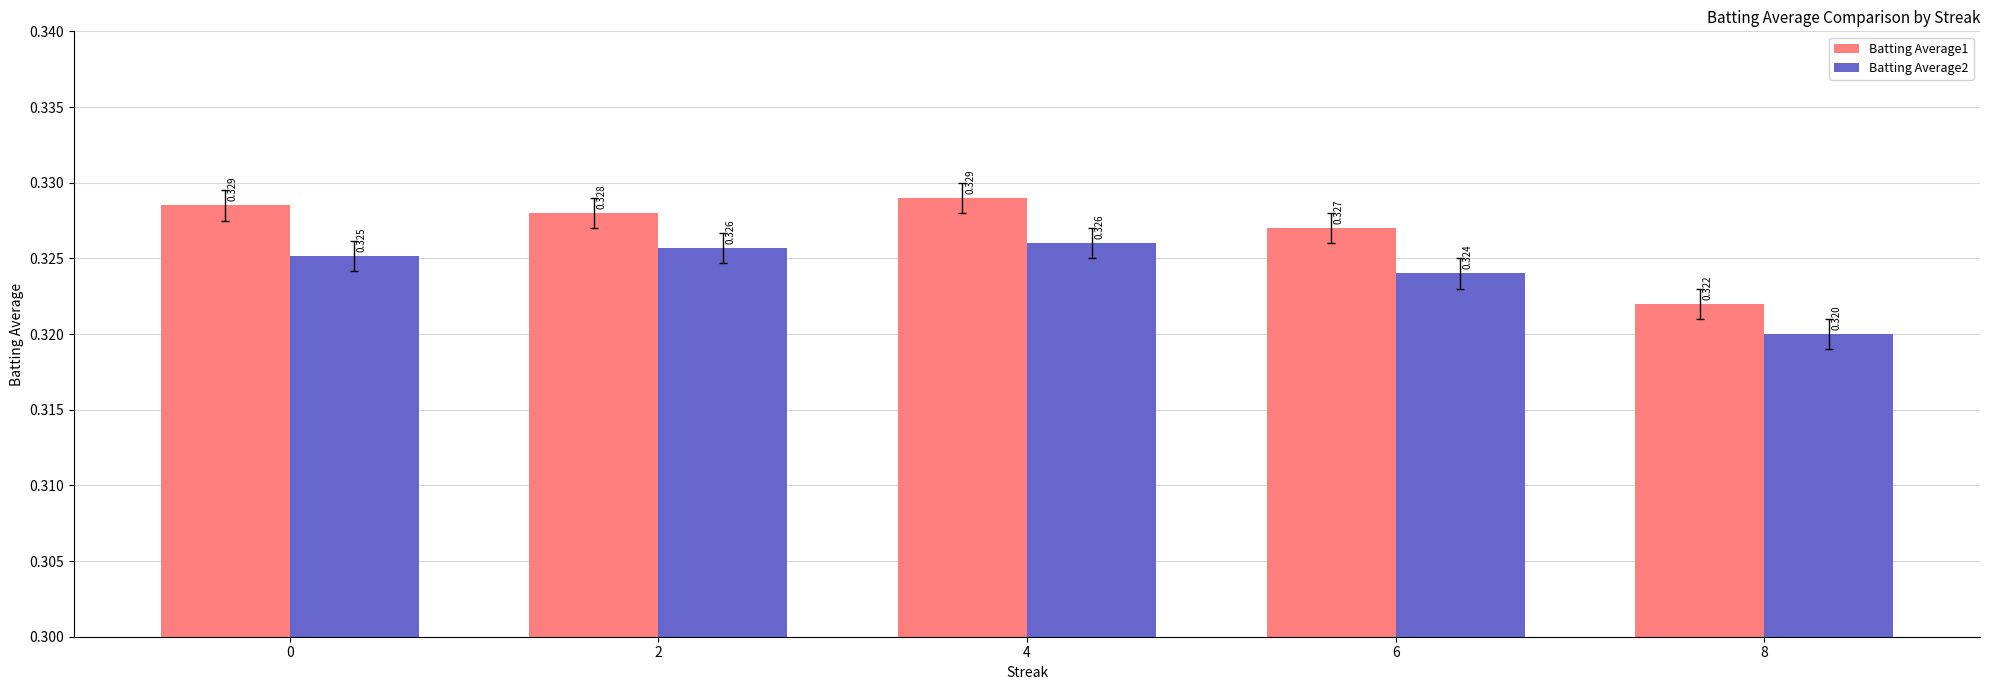

Is the value of Batting Average1 at 6 greater than the value of Batting Average2 at 4?

Yes